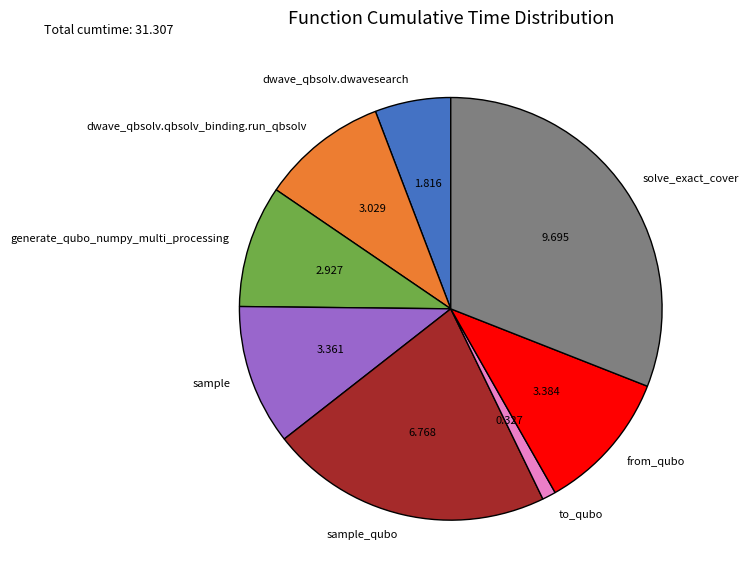

Does dwave_qbsolv.dwavesearch account for over 50% of the chart?

No